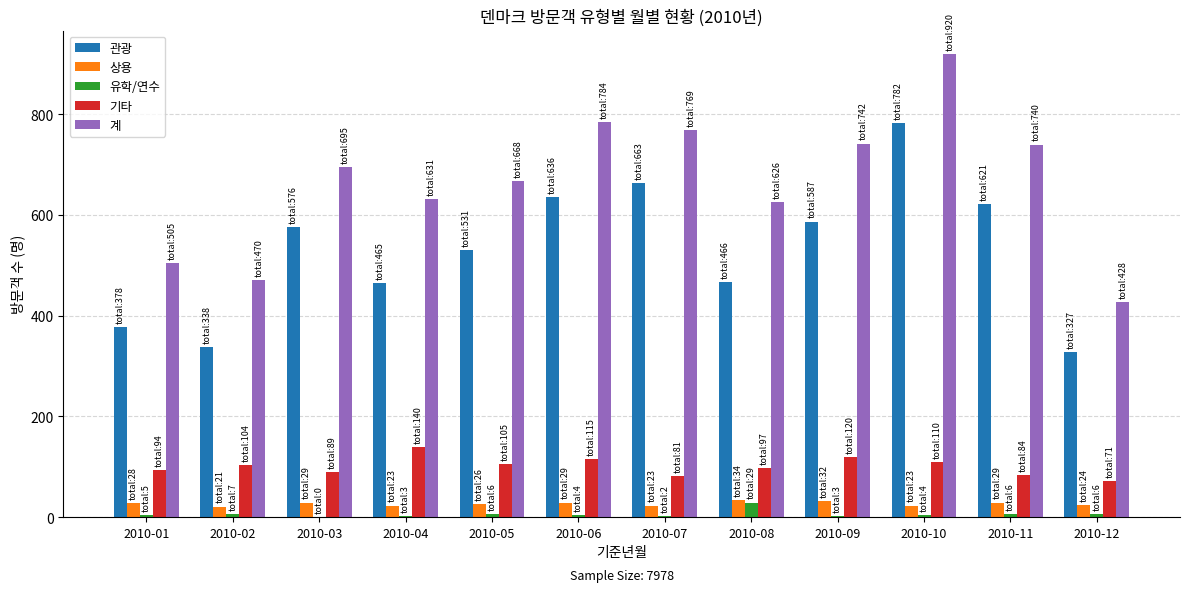

True or false: 유학/연수 has a value of 5 at 2010-01.

True